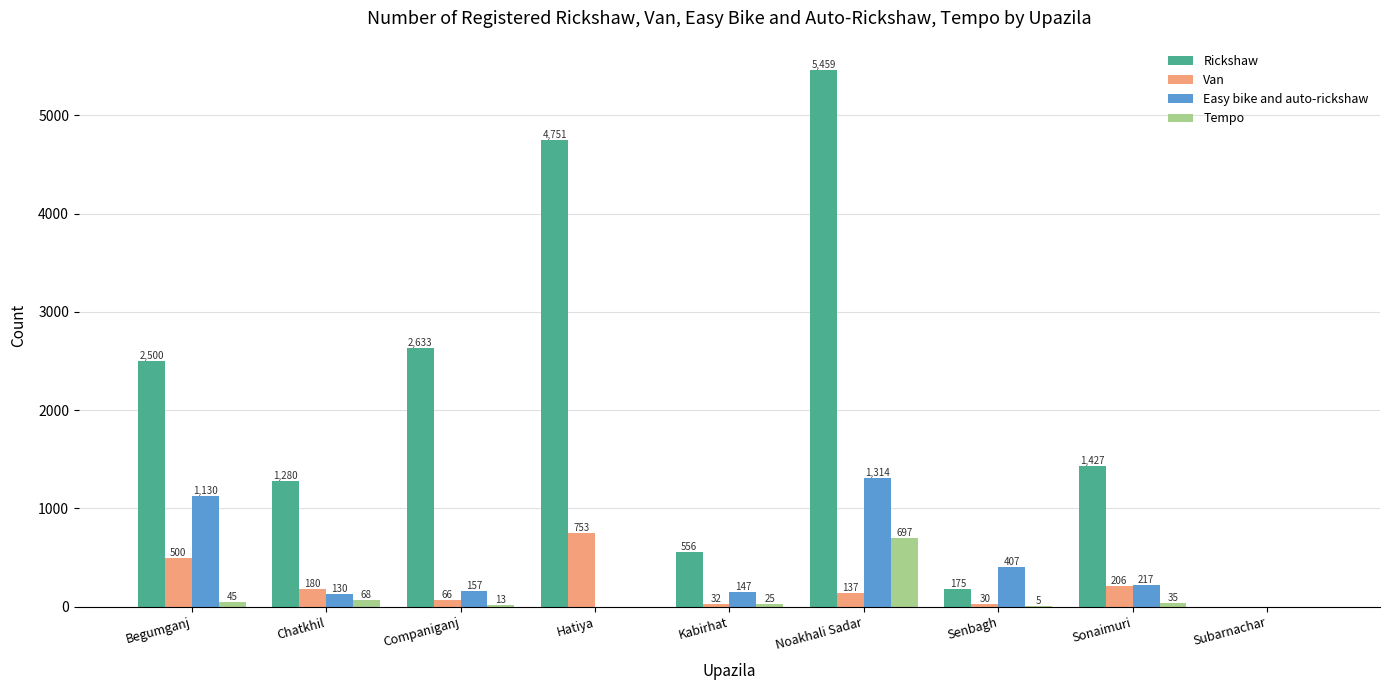

Reading left to right, list all the values displayed in this chart.

Rickshaw: Begumganj=2500	Chatkhil=1280	Companiganj=2633	Hatiya=4751	Kabirhat=556	Noakhali Sadar=5459	Senbagh=175	Sonaimuri=1427	Subarnachar=0
Van: Begumganj=500	Chatkhil=180	Companiganj=66	Hatiya=753	Kabirhat=32	Noakhali Sadar=137	Senbagh=30	Sonaimuri=206	Subarnachar=0
Easy bike and auto-rickshaw: Begumganj=1130	Chatkhil=130	Companiganj=157	Hatiya=0	Kabirhat=147	Noakhali Sadar=1314	Senbagh=407	Sonaimuri=217	Subarnachar=0
Tempo: Begumganj=45	Chatkhil=68	Companiganj=13	Hatiya=0	Kabirhat=25	Noakhali Sadar=697	Senbagh=5	Sonaimuri=35	Subarnachar=0